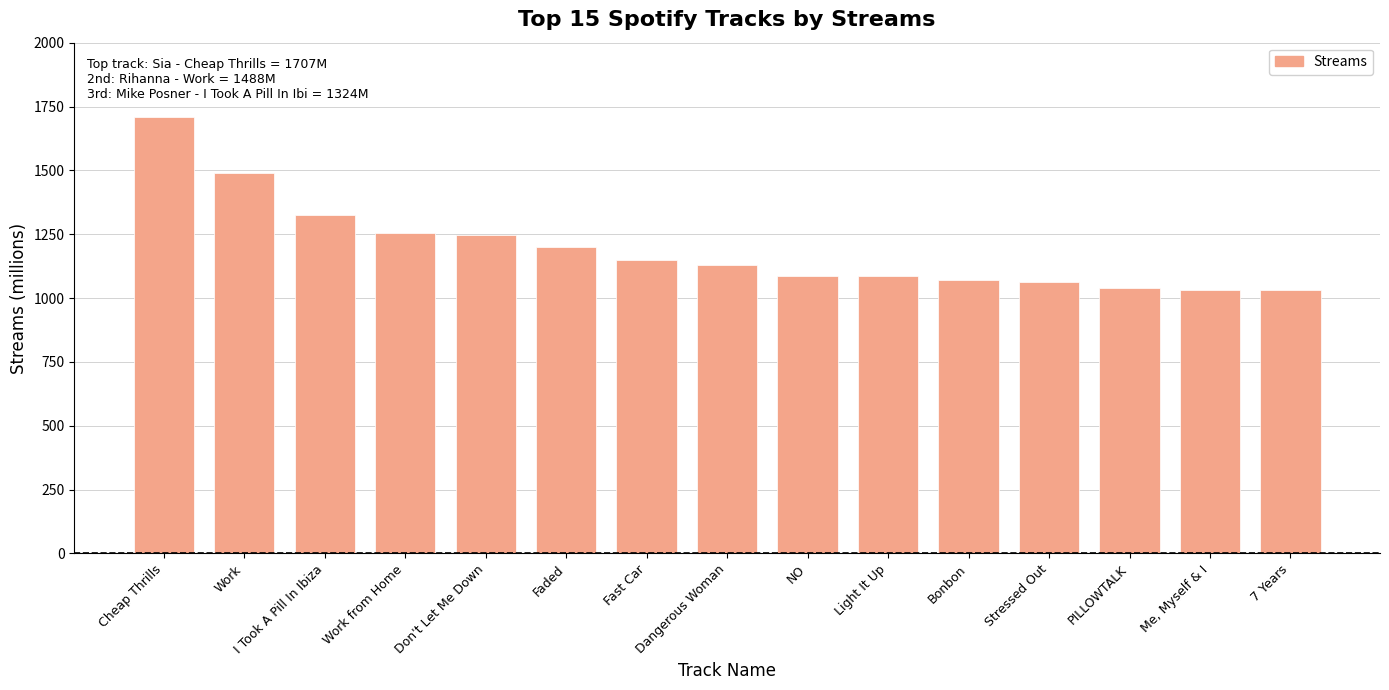

What is the difference between the maximum and minimum values?

675